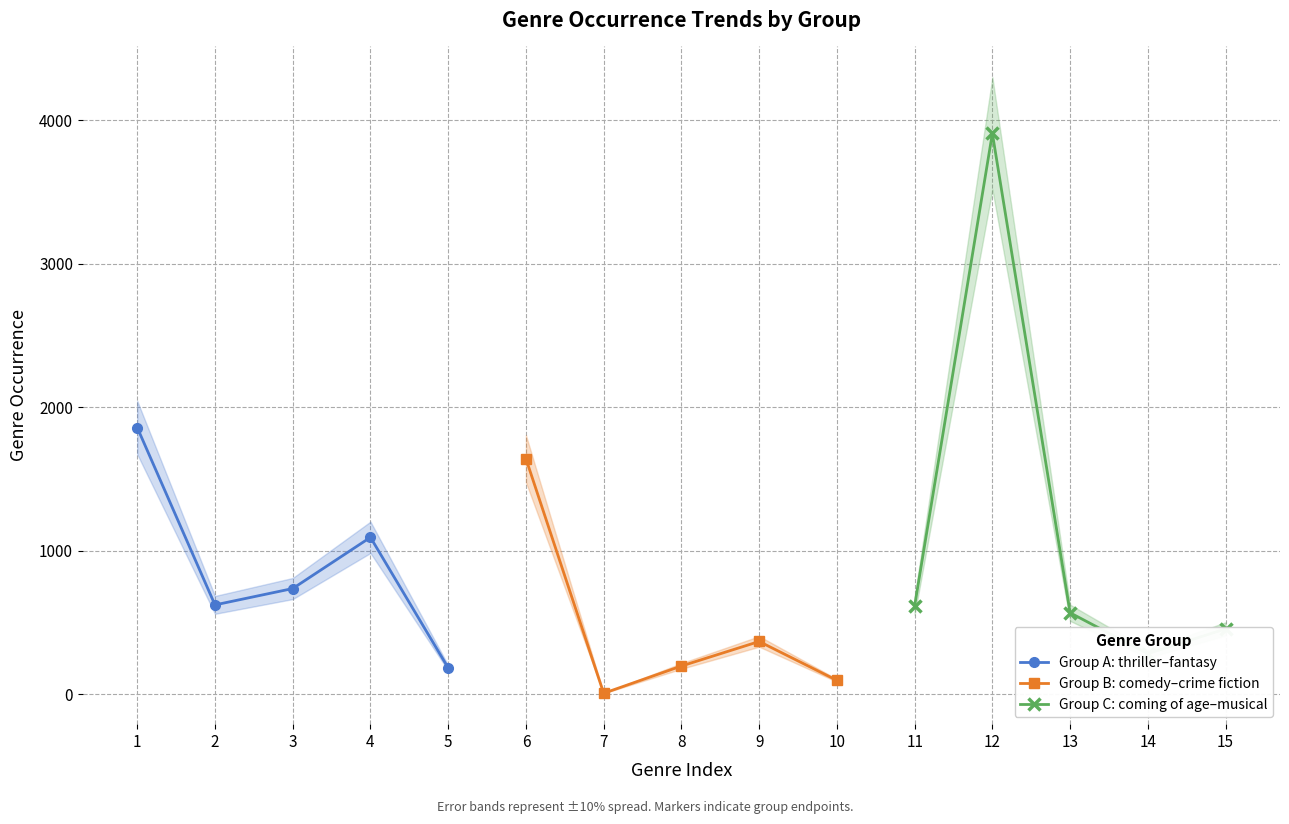

Which series ends up on top after the final intersection of Group A: thriller–fantasy and Group C: coming of age–musical?

Group C: coming of age–musical